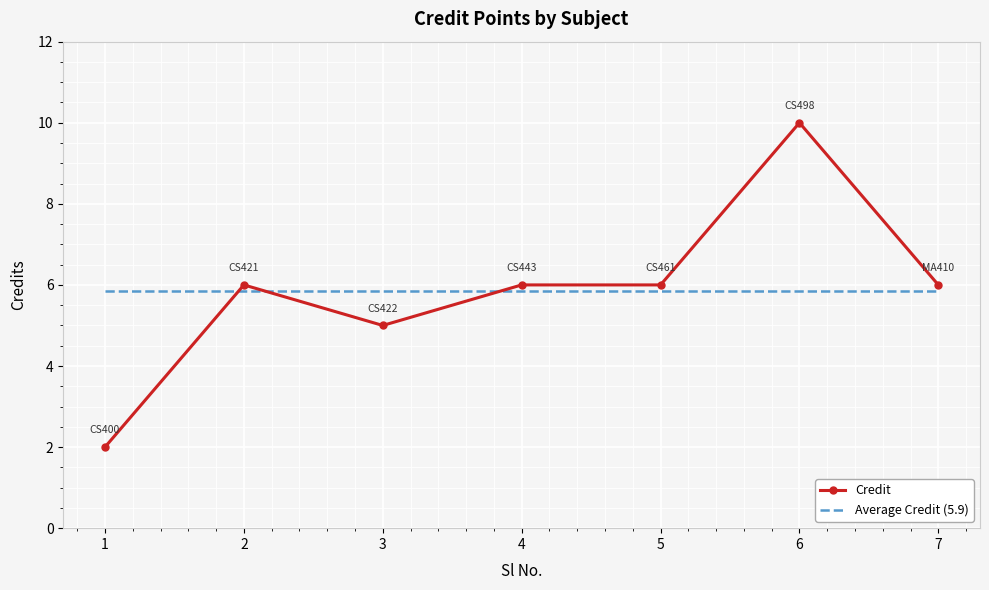

True or false: Credit and Average Credit (5.9) intersect in this chart.

True